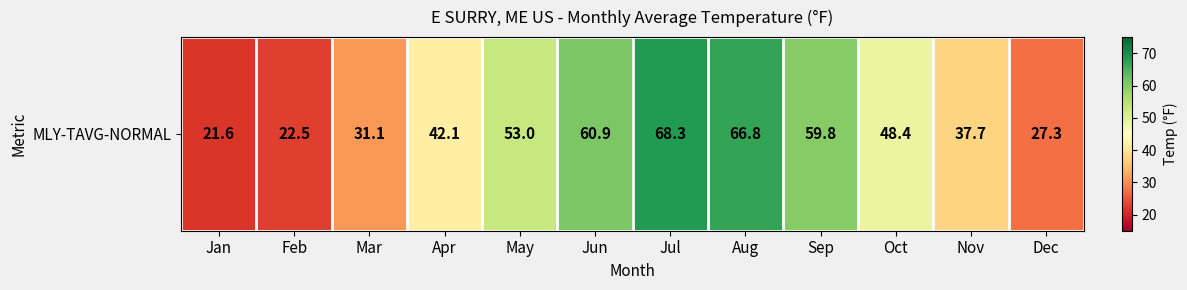

Which has a higher value, Feb or Jun?

Jun